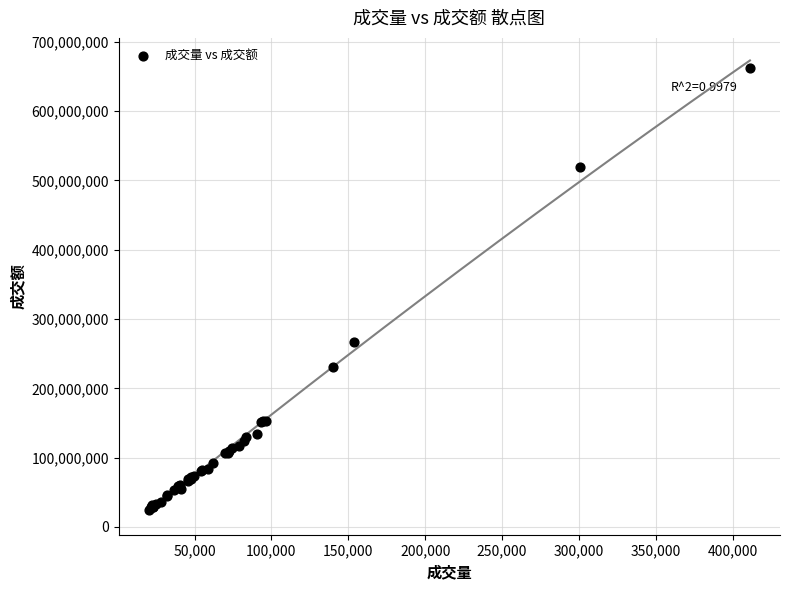

What Y value in the scatter plot is closest to 343693175?

266928697